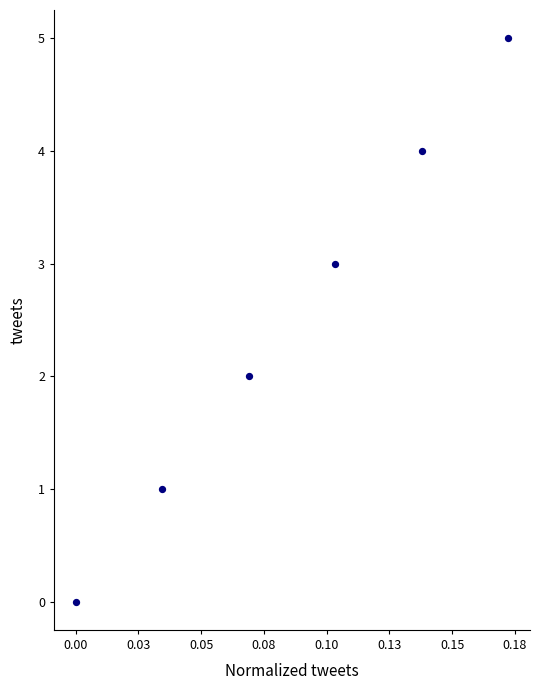

What is the range of Y values (max minus min)?

5